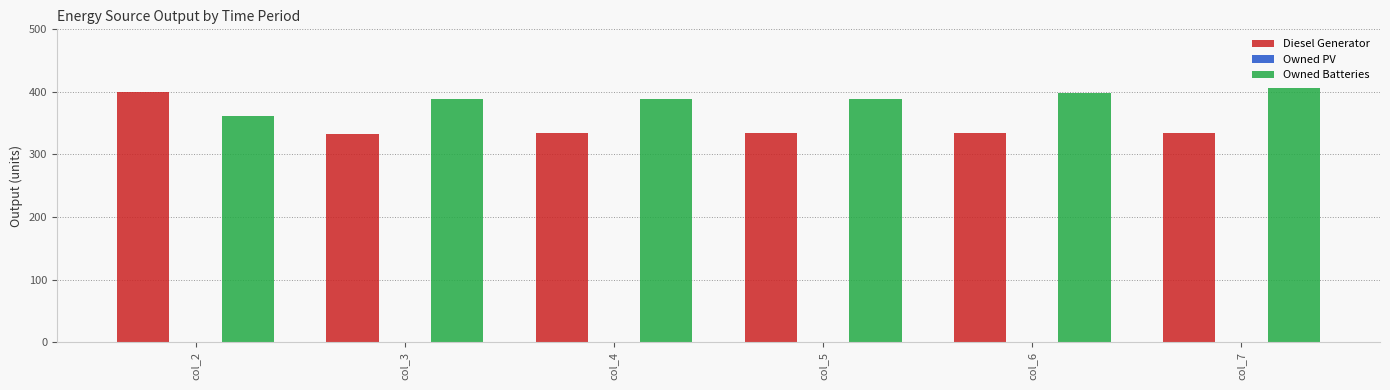

What is the minimum value for Diesel Generator?

333.0